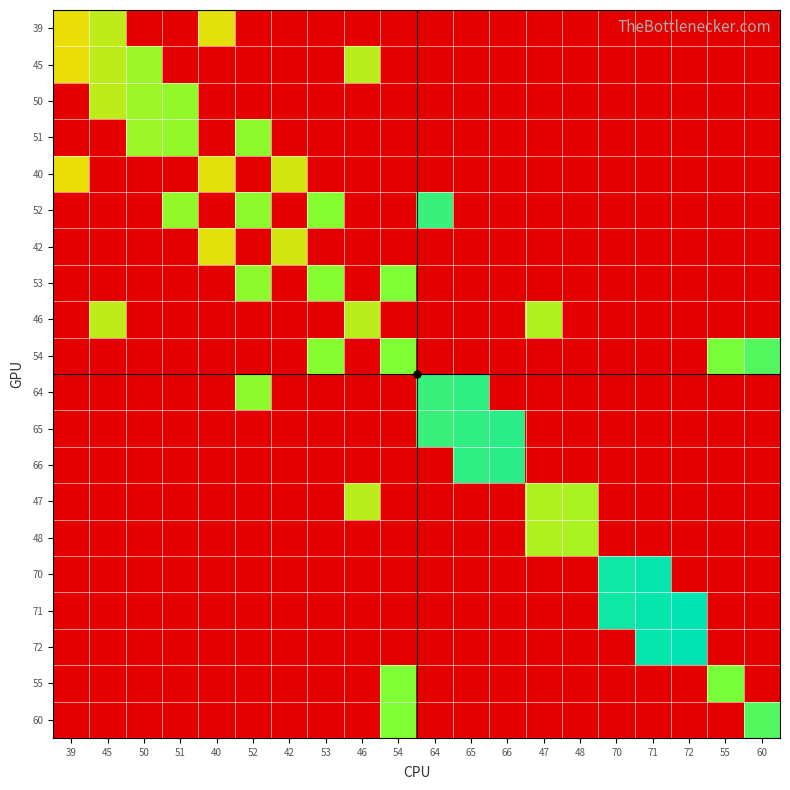

Rank the series at 64 from lowest to highest value.

39, 45, 50, 51, 40, 42, 53, 46, 54, 66, 47, 48, 70, 71, 72, 55, 60, 52, 64, 65